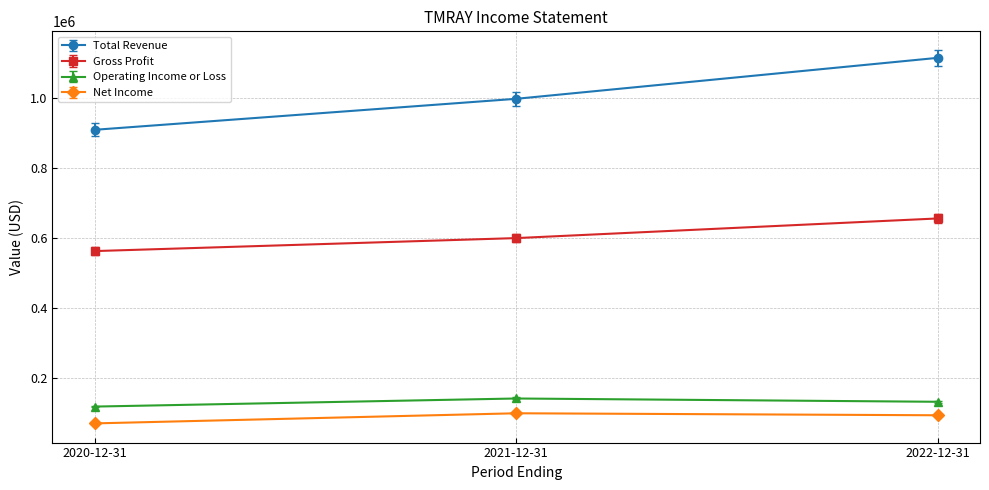

What is the difference between the Operating Income or Loss values at 2021-12-31 and 2022-12-31?

9400